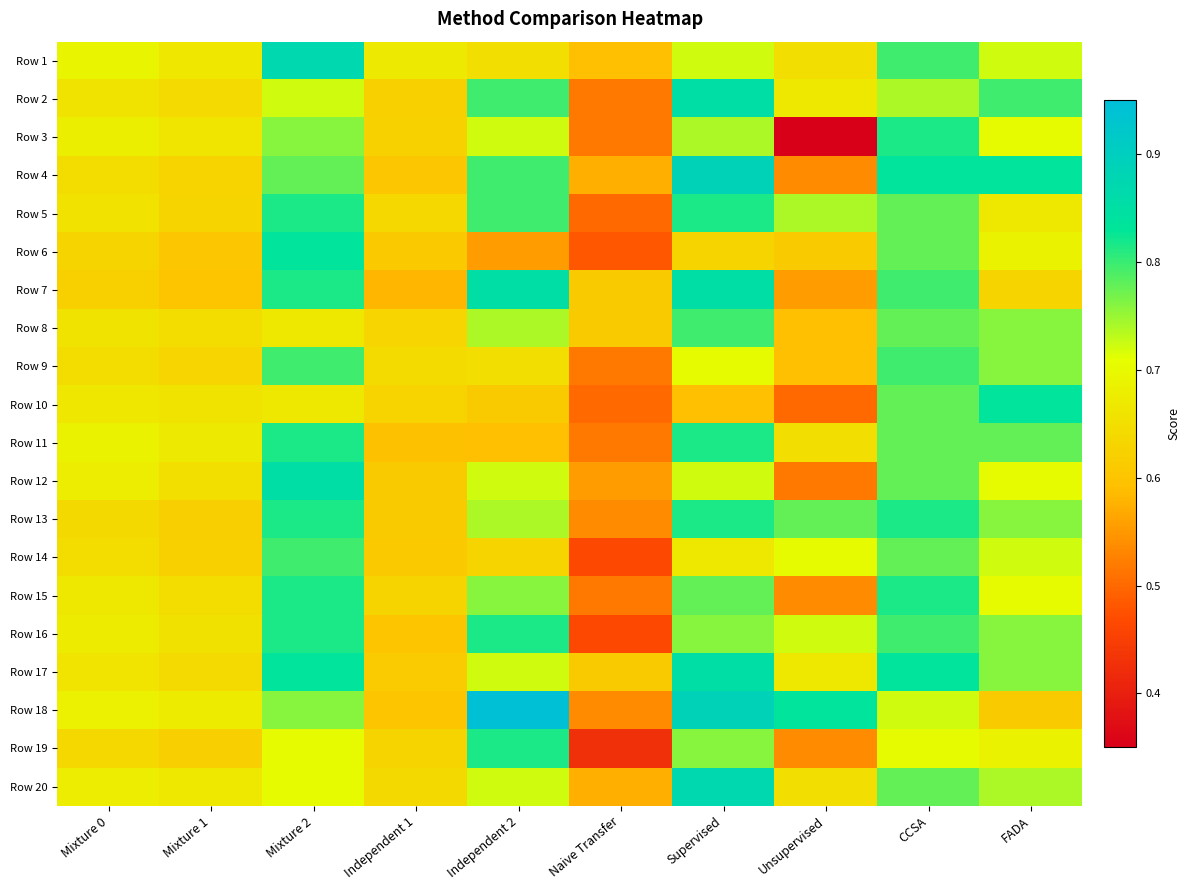

Reading left to right, what are all the values shown in this chart?

Row 1: Mixture 0=0.7	Mixture 1=0.7	Mixture 2=0.9	Independent 1=0.7	Independent 2=0.6	Naive Transfer=0.6	Supervised=0.7	Unsupervised=0.6	CCSA=0.8	FADA=0.7
Row 2: Mixture 0=0.7	Mixture 1=0.6	Mixture 2=0.7	Independent 1=0.6	Independent 2=0.8	Naive Transfer=0.5	Supervised=0.9	Unsupervised=0.7	CCSA=0.7	FADA=0.8
Row 3: Mixture 0=0.7	Mixture 1=0.7	Mixture 2=0.8	Independent 1=0.6	Independent 2=0.7	Naive Transfer=0.5	Supervised=0.7	Unsupervised=0.4	CCSA=0.8	FADA=0.7
Row 4: Mixture 0=0.6	Mixture 1=0.6	Mixture 2=0.8	Independent 1=0.6	Independent 2=0.8	Naive Transfer=0.6	Supervised=0.9	Unsupervised=0.5	CCSA=0.8	FADA=0.8
Row 5: Mixture 0=0.7	Mixture 1=0.6	Mixture 2=0.8	Independent 1=0.6	Independent 2=0.8	Naive Transfer=0.5	Supervised=0.8	Unsupervised=0.7	CCSA=0.8	FADA=0.7
Row 6: Mixture 0=0.6	Mixture 1=0.6	Mixture 2=0.8	Independent 1=0.6	Independent 2=0.6	Naive Transfer=0.5	Supervised=0.6	Unsupervised=0.6	CCSA=0.8	FADA=0.7
Row 7: Mixture 0=0.6	Mixture 1=0.6	Mixture 2=0.8	Independent 1=0.6	Independent 2=0.9	Naive Transfer=0.6	Supervised=0.9	Unsupervised=0.6	CCSA=0.8	FADA=0.6
Row 8: Mixture 0=0.7	Mixture 1=0.6	Mixture 2=0.7	Independent 1=0.6	Independent 2=0.7	Naive Transfer=0.6	Supervised=0.8	Unsupervised=0.6	CCSA=0.8	FADA=0.8
Row 9: Mixture 0=0.6	Mixture 1=0.6	Mixture 2=0.8	Independent 1=0.6	Independent 2=0.6	Naive Transfer=0.5	Supervised=0.7	Unsupervised=0.6	CCSA=0.8	FADA=0.8
Row 10: Mixture 0=0.7	Mixture 1=0.7	Mixture 2=0.7	Independent 1=0.6	Independent 2=0.6	Naive Transfer=0.5	Supervised=0.6	Unsupervised=0.5	CCSA=0.8	FADA=0.8
Row 11: Mixture 0=0.7	Mixture 1=0.7	Mixture 2=0.8	Independent 1=0.6	Independent 2=0.6	Naive Transfer=0.5	Supervised=0.8	Unsupervised=0.6	CCSA=0.8	FADA=0.8
Row 12: Mixture 0=0.7	Mixture 1=0.7	Mixture 2=0.9	Independent 1=0.6	Independent 2=0.7	Naive Transfer=0.6	Supervised=0.7	Unsupervised=0.5	CCSA=0.8	FADA=0.7
Row 13: Mixture 0=0.6	Mixture 1=0.6	Mixture 2=0.8	Independent 1=0.6	Independent 2=0.7	Naive Transfer=0.5	Supervised=0.8	Unsupervised=0.8	CCSA=0.8	FADA=0.8
Row 14: Mixture 0=0.6	Mixture 1=0.6	Mixture 2=0.8	Independent 1=0.6	Independent 2=0.6	Naive Transfer=0.5	Supervised=0.7	Unsupervised=0.7	CCSA=0.8	FADA=0.7
Row 15: Mixture 0=0.7	Mixture 1=0.6	Mixture 2=0.8	Independent 1=0.6	Independent 2=0.8	Naive Transfer=0.5	Supervised=0.8	Unsupervised=0.5	CCSA=0.8	FADA=0.7
Row 16: Mixture 0=0.7	Mixture 1=0.7	Mixture 2=0.8	Independent 1=0.6	Independent 2=0.8	Naive Transfer=0.5	Supervised=0.8	Unsupervised=0.7	CCSA=0.8	FADA=0.8
Row 17: Mixture 0=0.7	Mixture 1=0.6	Mixture 2=0.8	Independent 1=0.6	Independent 2=0.7	Naive Transfer=0.6	Supervised=0.9	Unsupervised=0.7	CCSA=0.8	FADA=0.8
Row 18: Mixture 0=0.7	Mixture 1=0.7	Mixture 2=0.8	Independent 1=0.6	Independent 2=0.9	Naive Transfer=0.5	Supervised=0.9	Unsupervised=0.8	CCSA=0.7	FADA=0.6
Row 19: Mixture 0=0.6	Mixture 1=0.6	Mixture 2=0.7	Independent 1=0.6	Independent 2=0.8	Naive Transfer=0.4	Supervised=0.8	Unsupervised=0.5	CCSA=0.7	FADA=0.7
Row 20: Mixture 0=0.7	Mixture 1=0.7	Mixture 2=0.7	Independent 1=0.6	Independent 2=0.7	Naive Transfer=0.6	Supervised=0.9	Unsupervised=0.6	CCSA=0.8	FADA=0.7